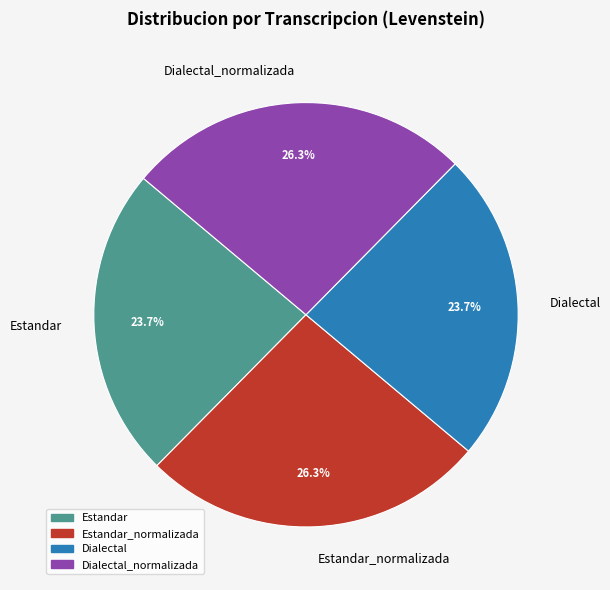

To the nearest percent, what portion does Estandar_normalizada represent?

26%